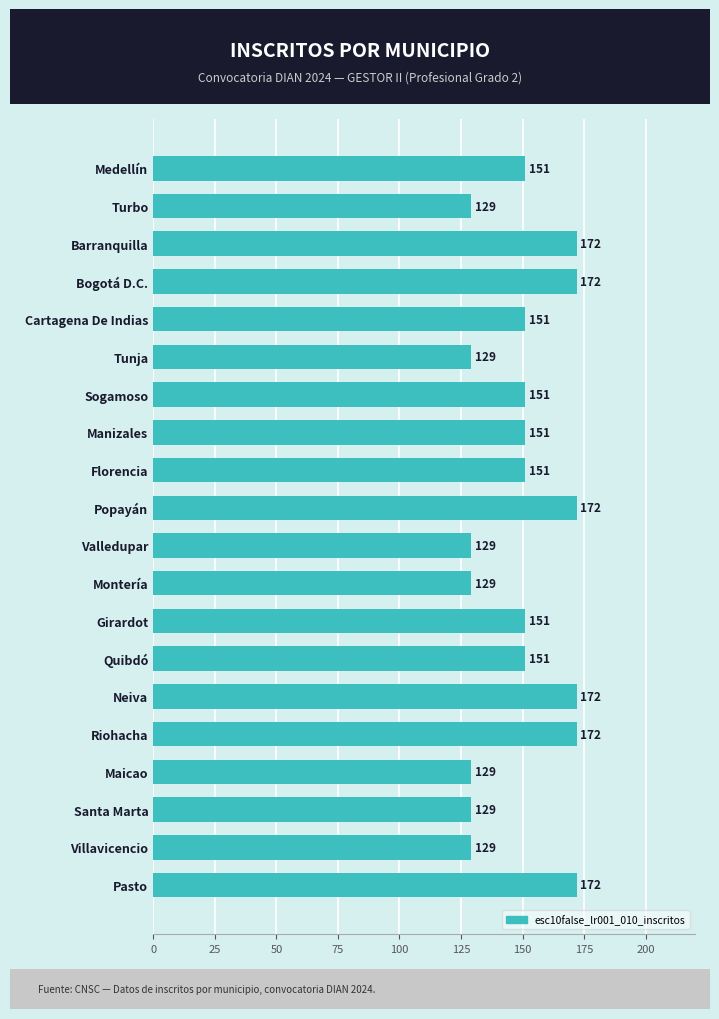

The chart shows a value of 129 at Turbo. True or false?

True